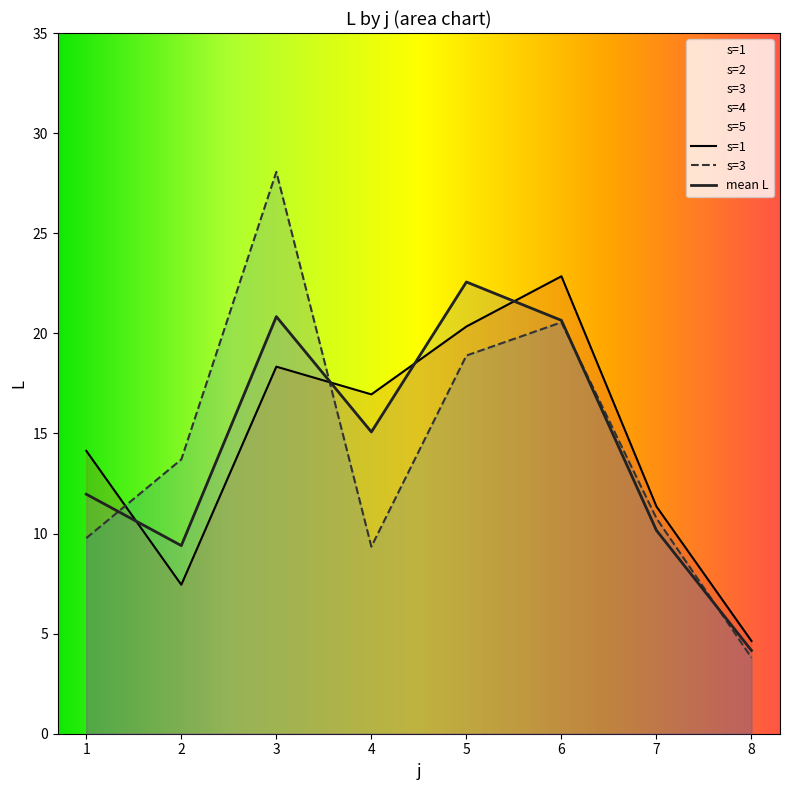

What is the approximate value at 7?

11.3